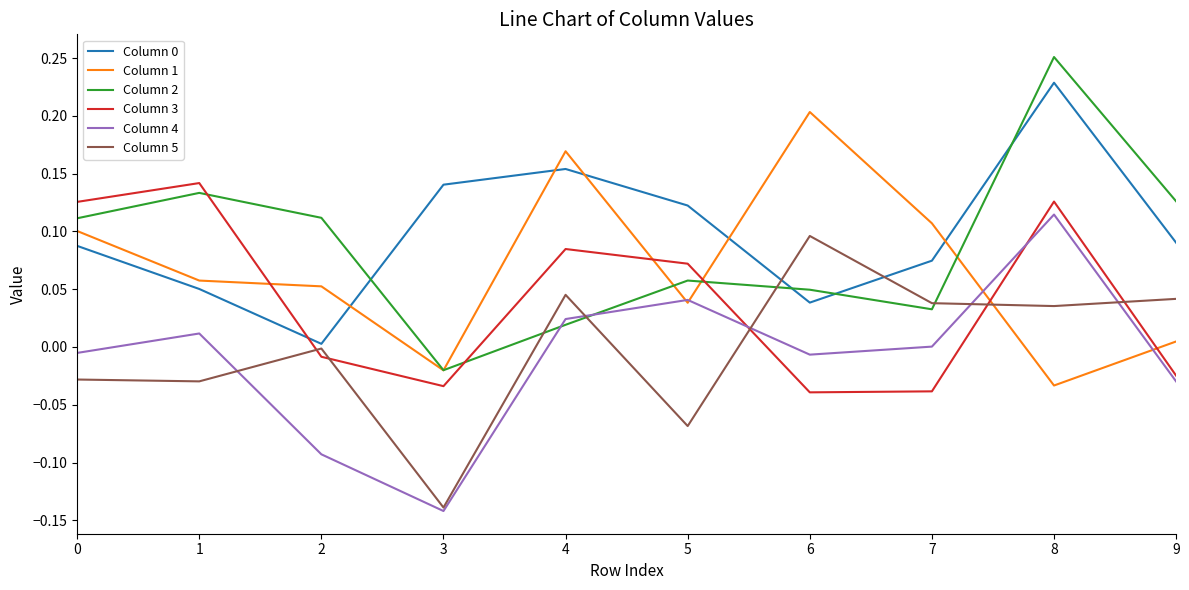

Which series changed the most between 2 and 5?

Column 4